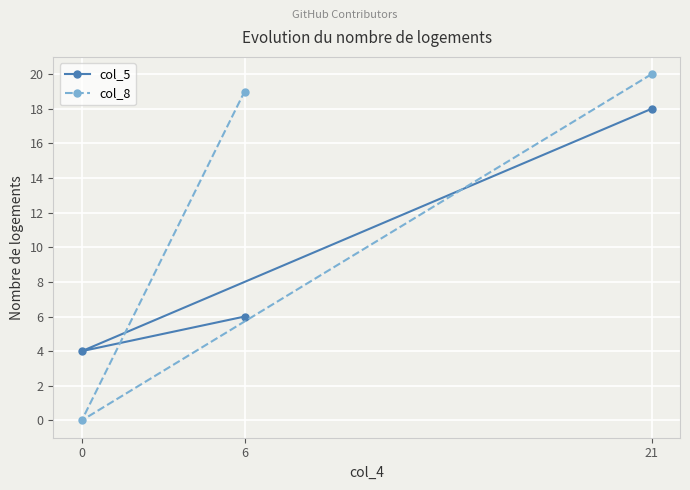

How many data points in col_8 are above 19?

1